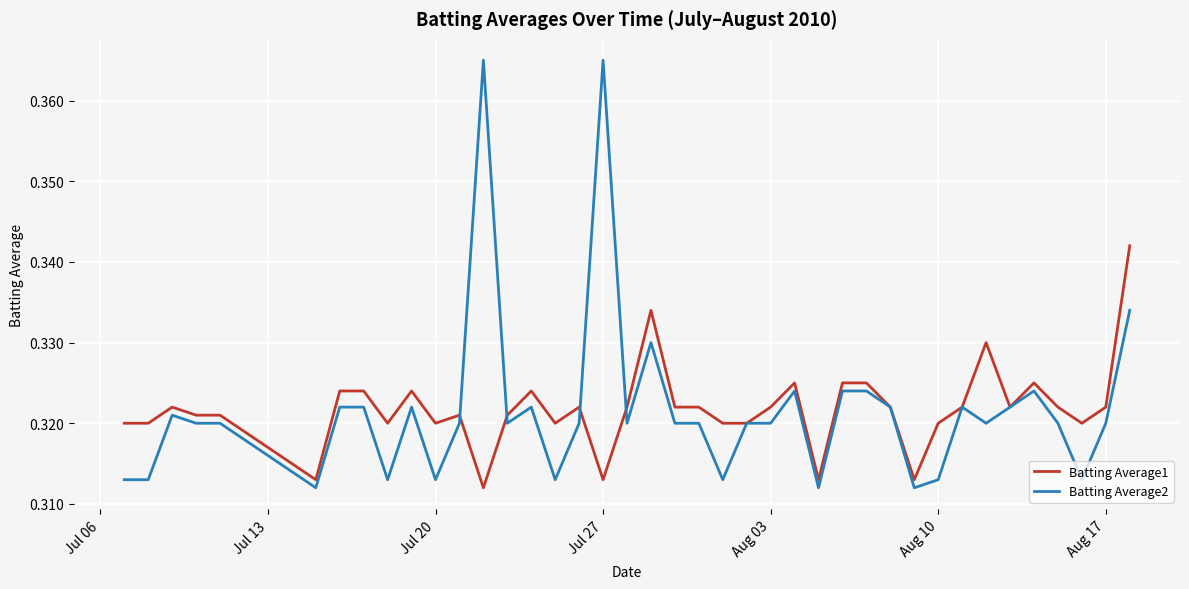

Rank the series by their maximum value, from lowest to highest.

Batting Average1, Batting Average2